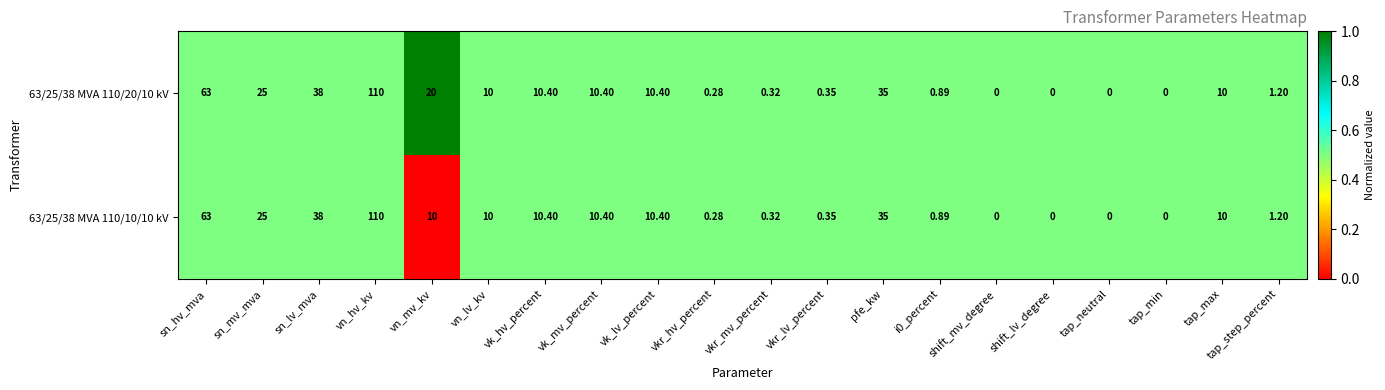

How many series are shown in this chart?

2